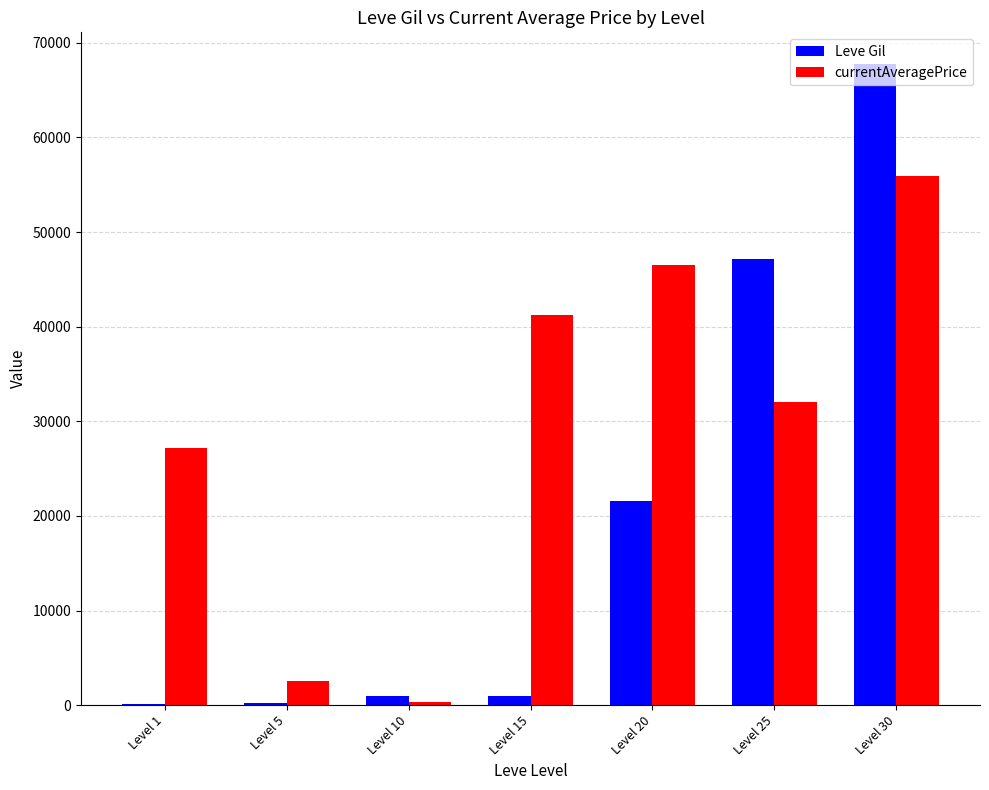

Which series changed the most between Level 15 and Level 20?

Leve Gil